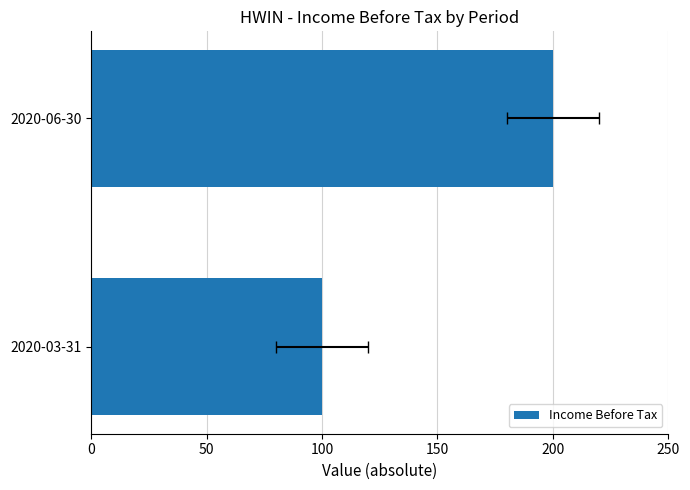

Reading right to left, transcribe all the data shown in this chart.

100	200